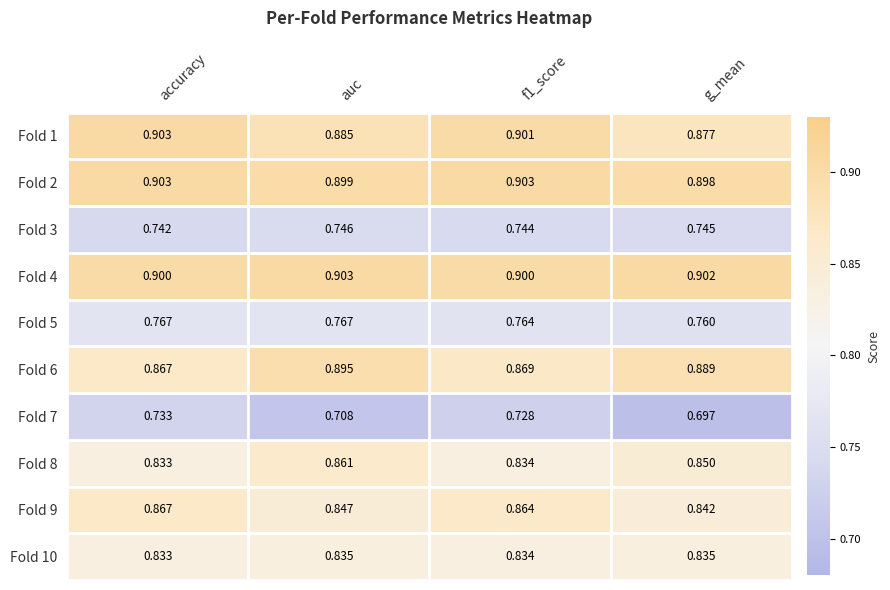

At which category is the sum across all series the highest?

accuracy